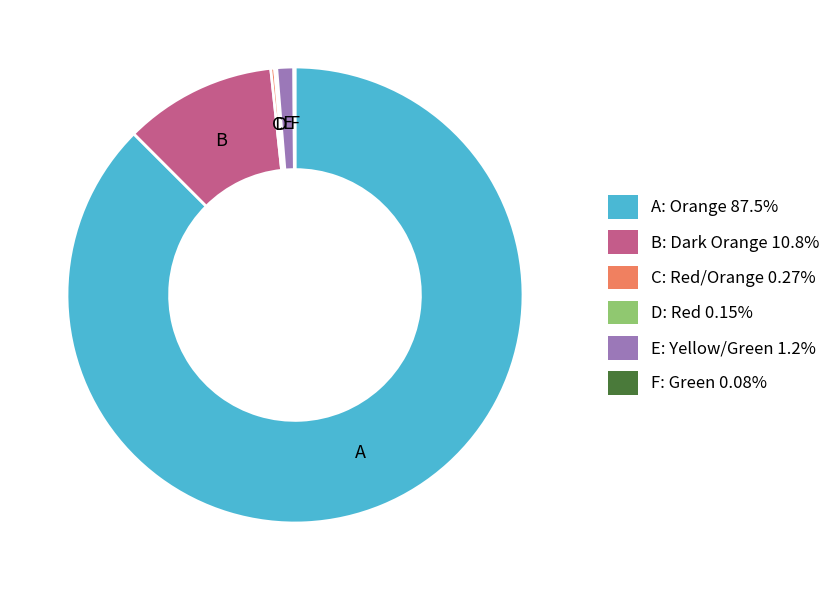

Is there a majority slice in this chart?

Yes